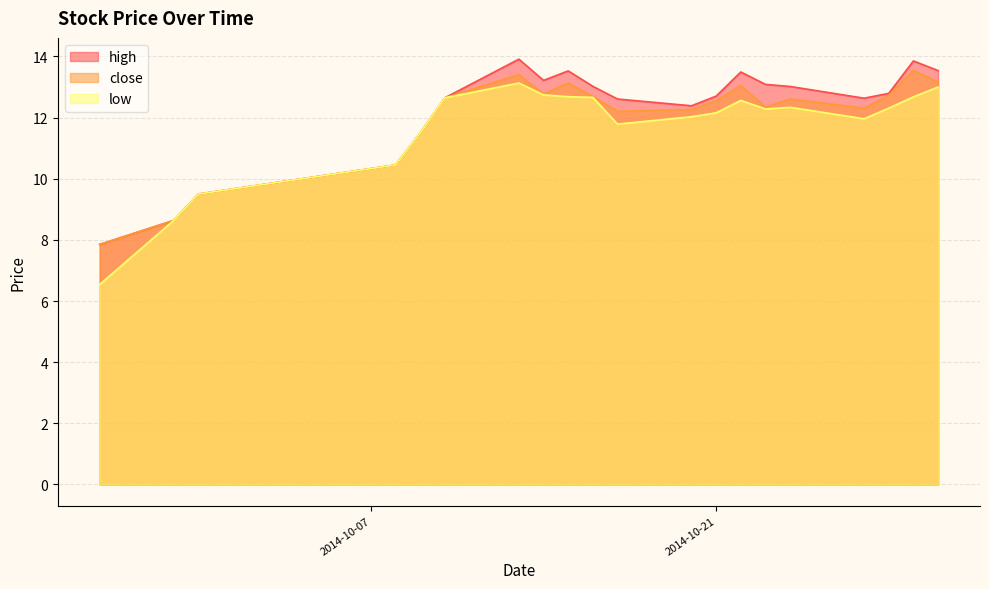

What is the difference between the highest and lowest values at 2014-09-26?

1.3